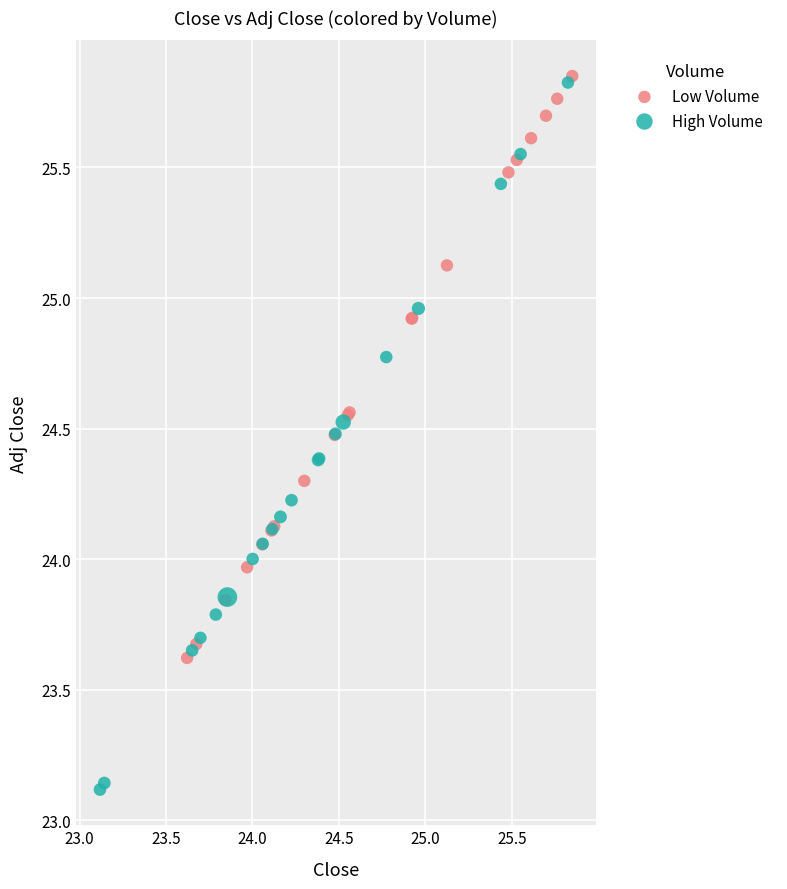

Which series has the widest spread of Y values?

High Volume